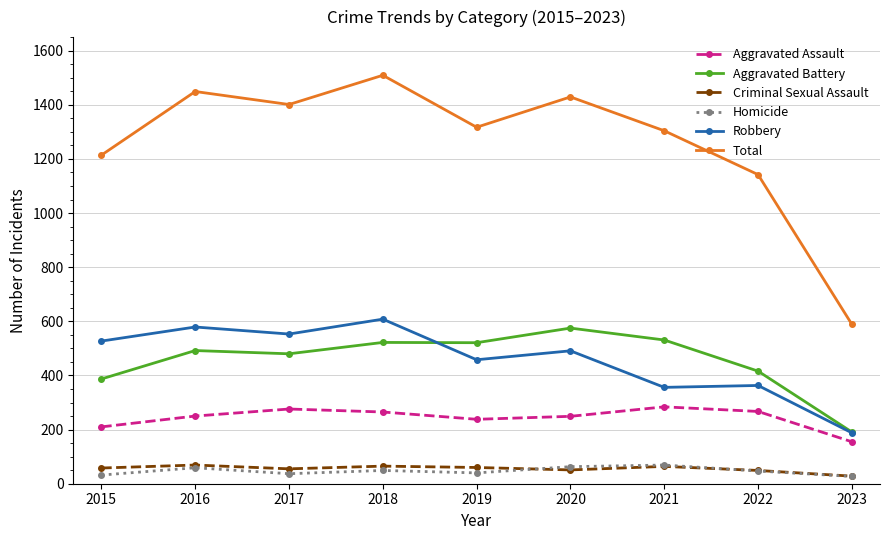

What is the sum of all Homicide values?

423